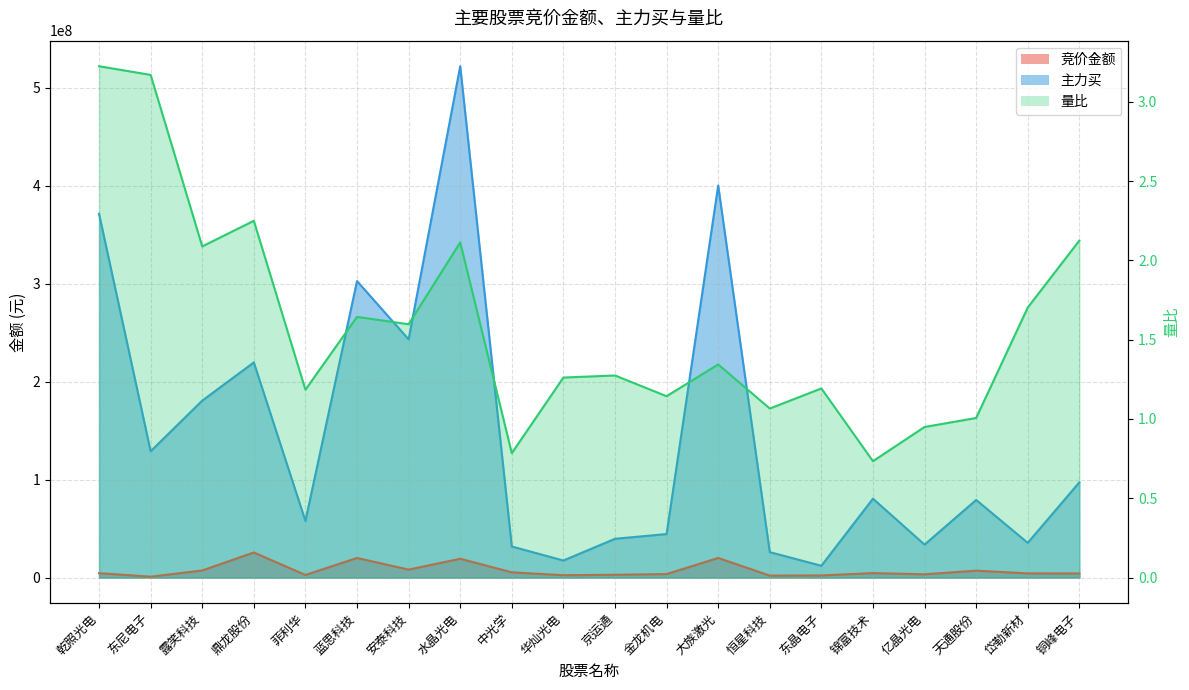

At which category does the chart reach its minimum across all series?

锦富技术